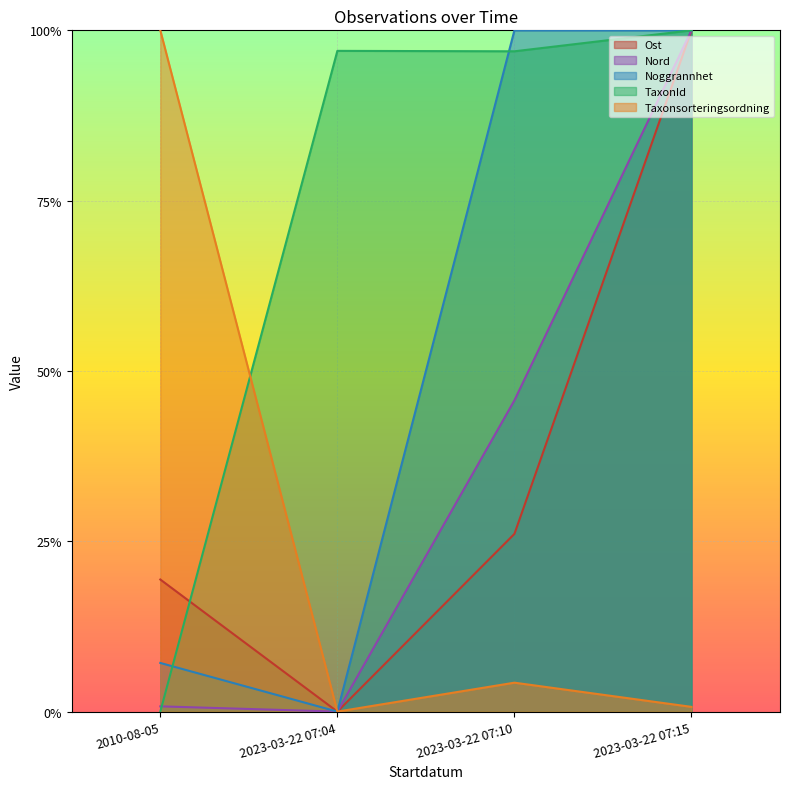

True or false: Taxonsorteringsordning has a value of 0.0 at 2023-03-22 07:15.

True